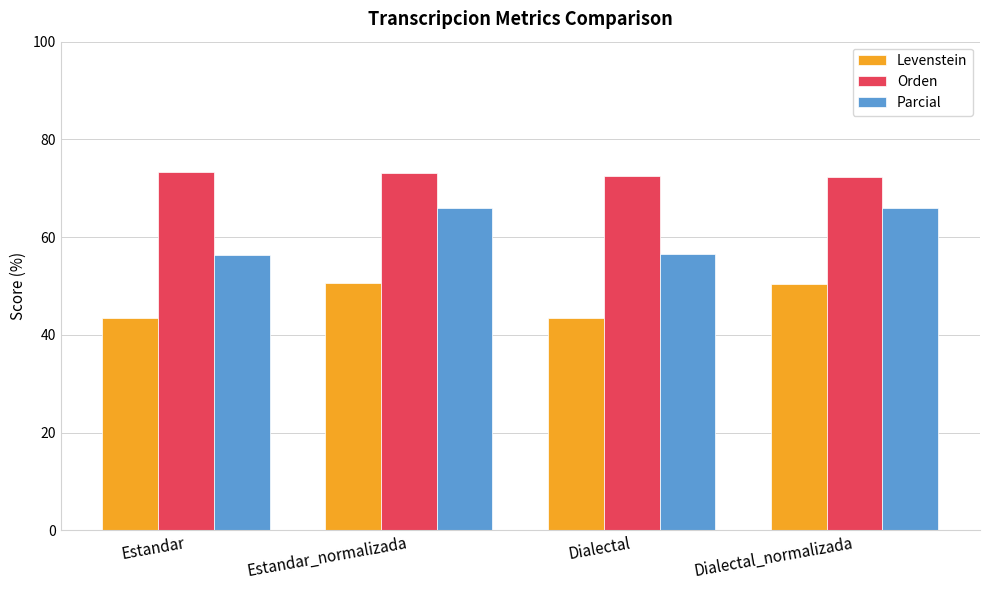

What is the difference between the maximum and minimum values in the Parcial series?

9.6